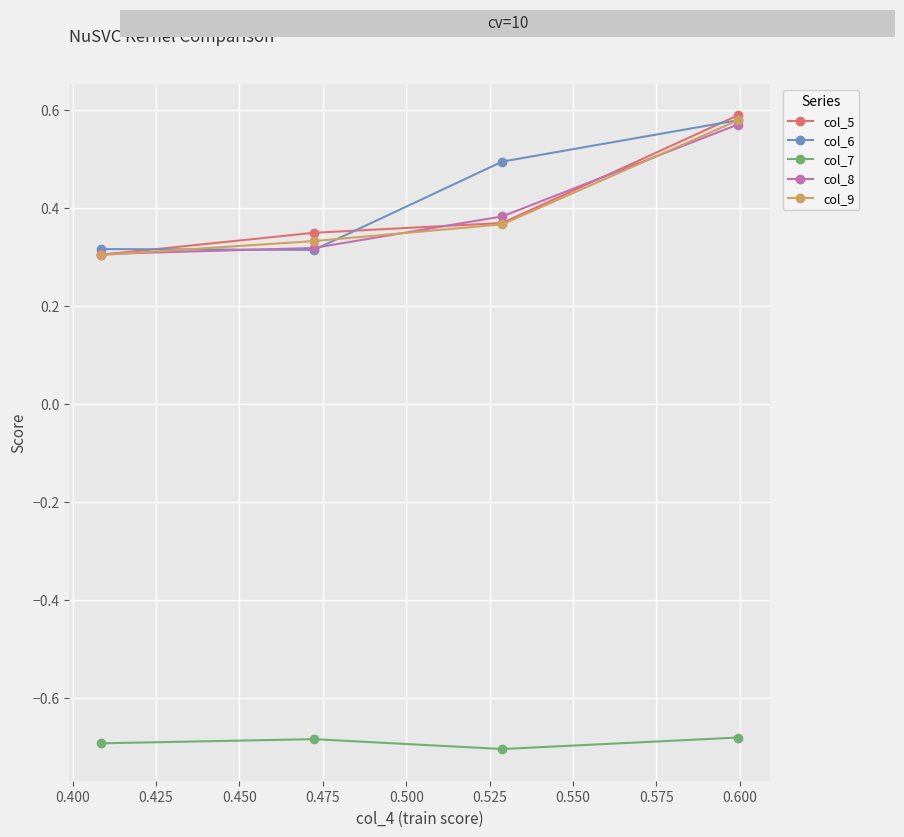

What is the sum of all col_8 values?

1.6